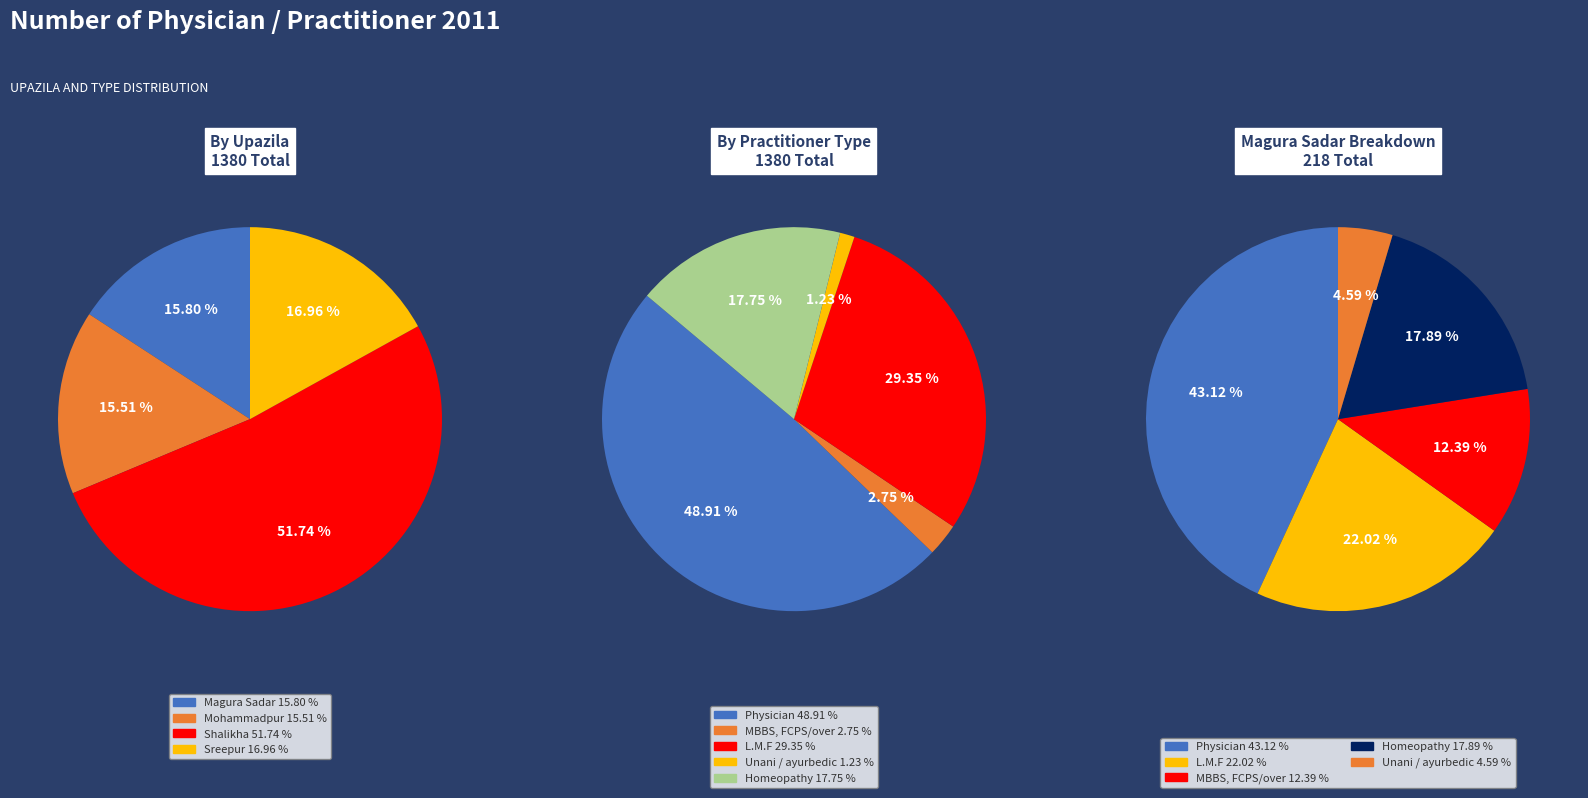

What is the majority slice?

Shalikha